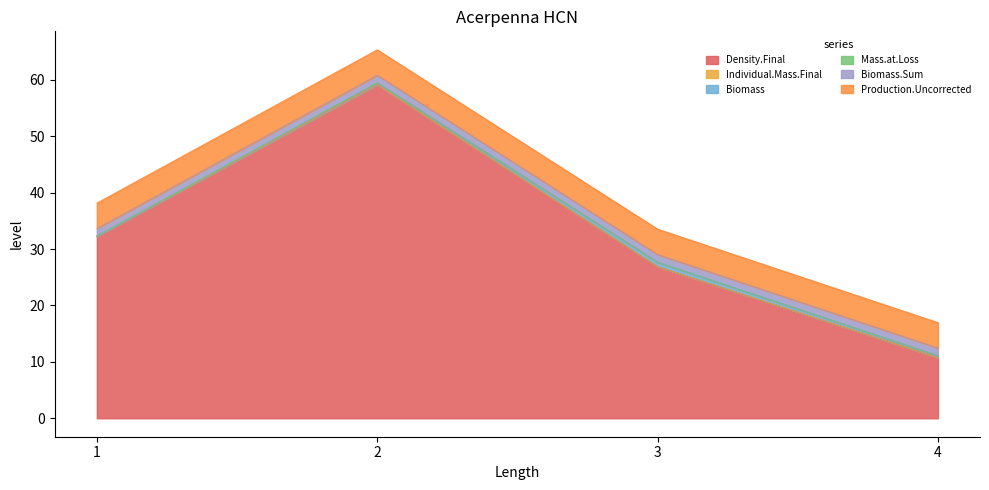

What is the total value across all series at 1?

38.2